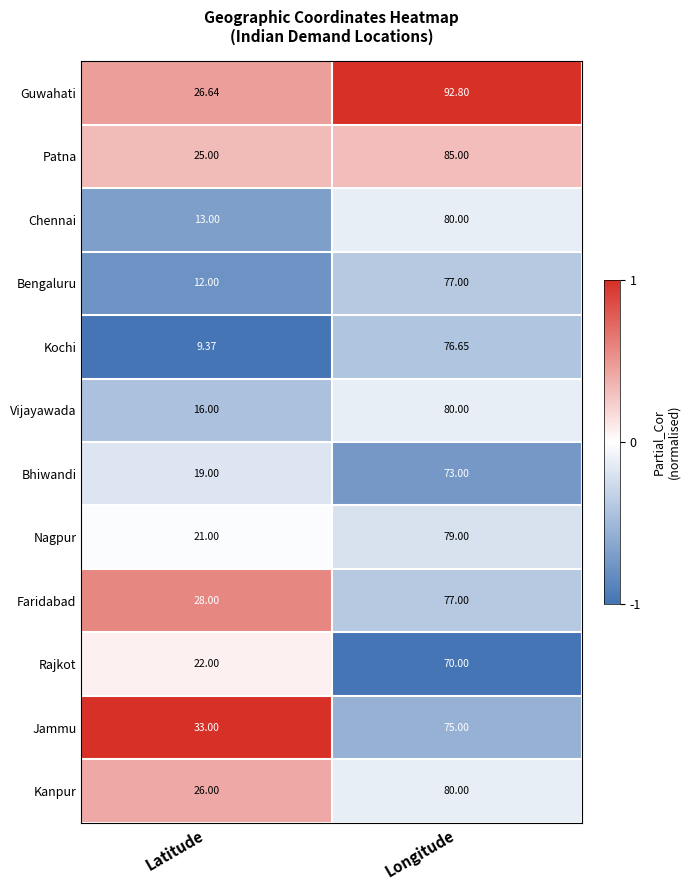

At which label does Guwahati reach its minimum?

Latitude